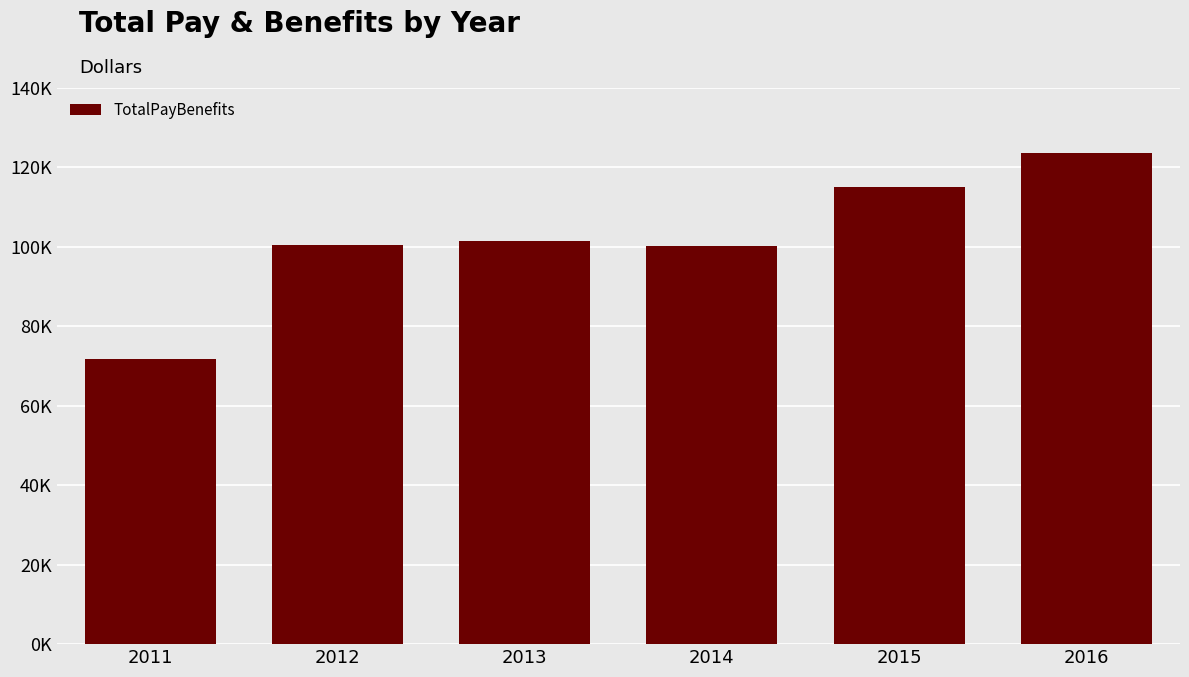

Are the bars horizontal?

No